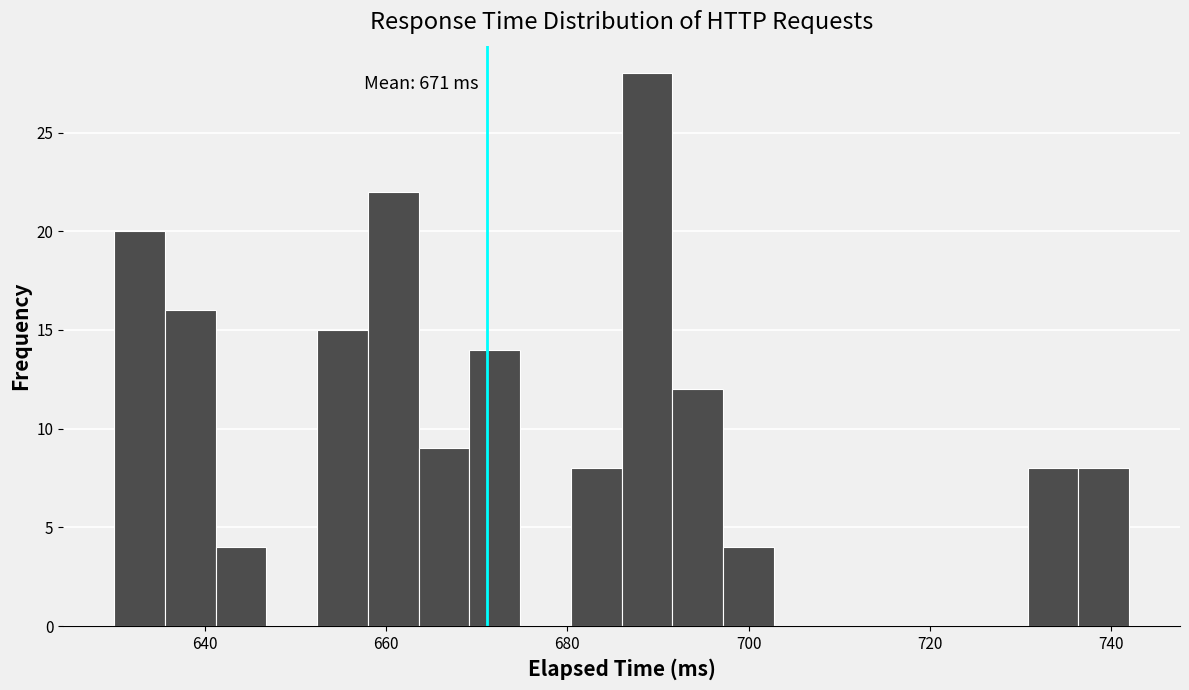

Read against the x-axis, roughly where is the centre of the tallest bar?

688